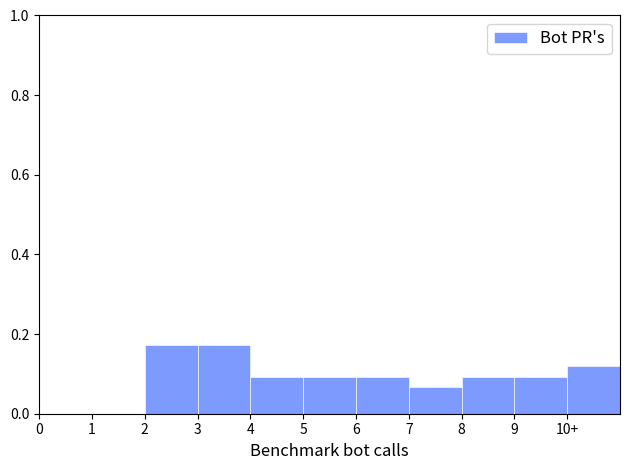

Between 3 and 5, which is larger?

3